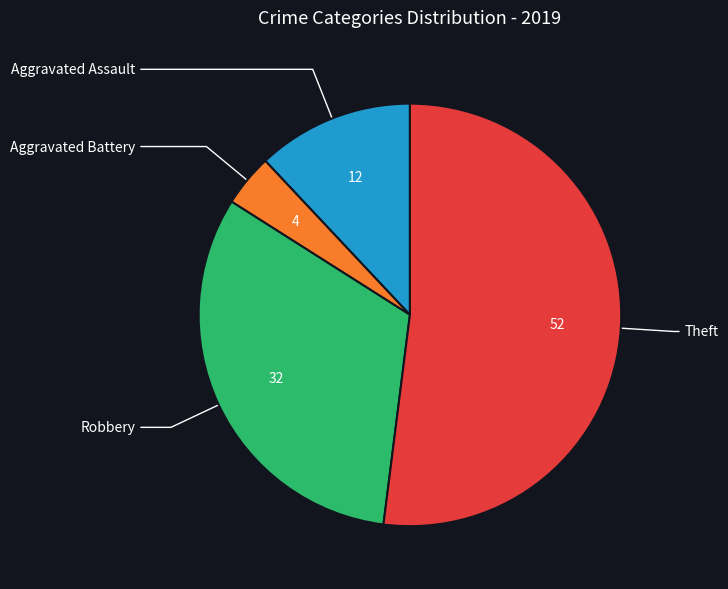

Rank the categories by value from lowest to highest.

Aggravated Battery, Aggravated Assault, Robbery, Theft